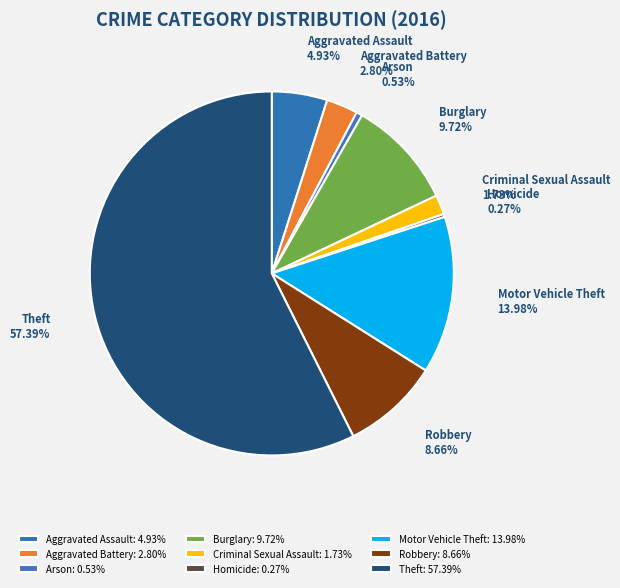

The Motor Vehicle Theft slice represents 5% of the pie. True or false?

False